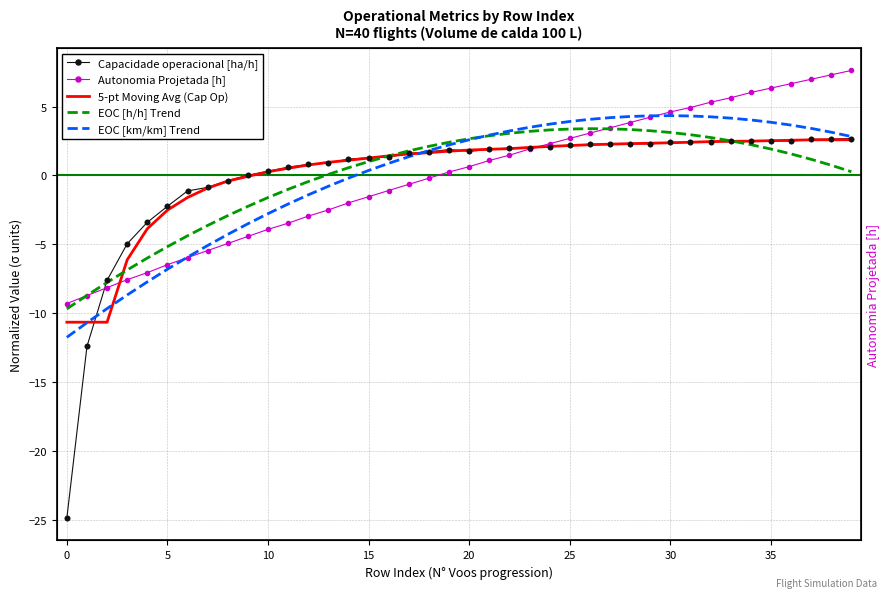

Which series has the largest total across all categories?

5-pt Moving Avg (Cap Op)